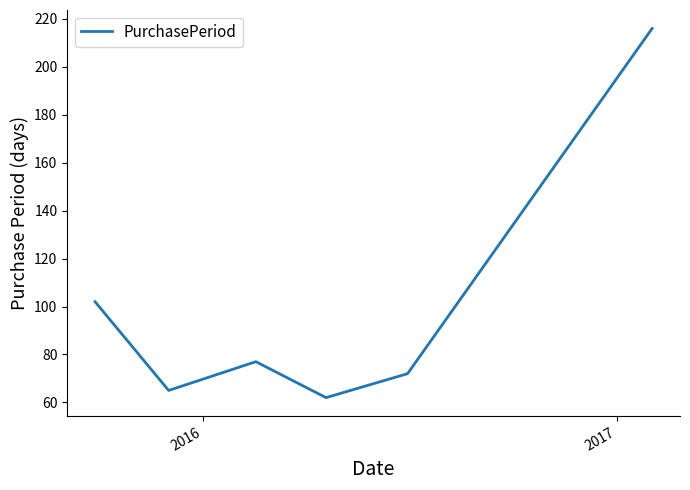

What is the average value?

99